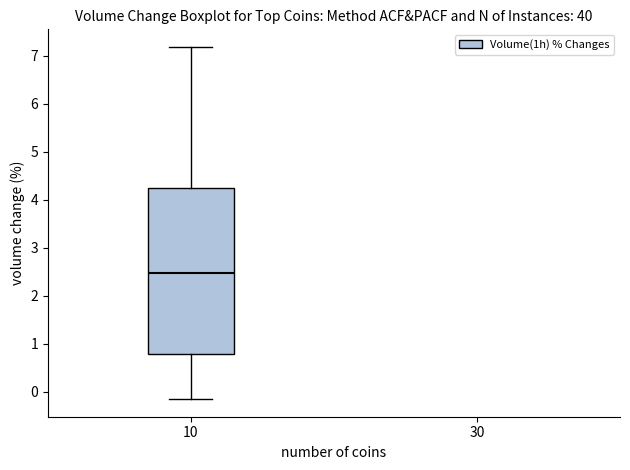

Where is the lower edge of the box at x = 10 on the y-axis? The values are not printed on the chart, so give them approximately, as read against the axis.

0.8